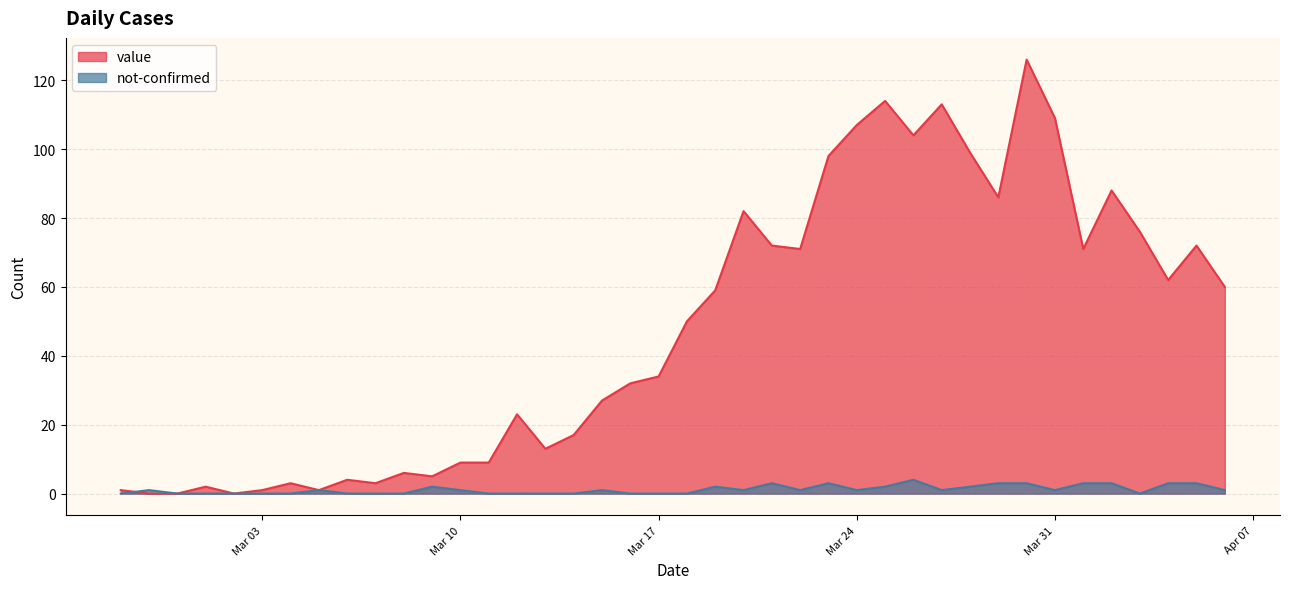

What is the maximum value shown in the chart?

126